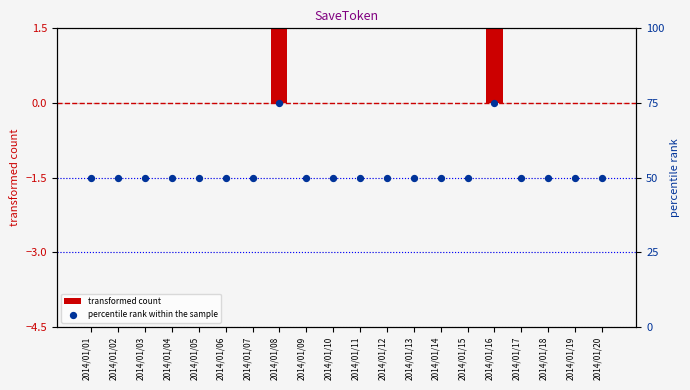

What is the total value across all series at 2014/01/15?

50.0